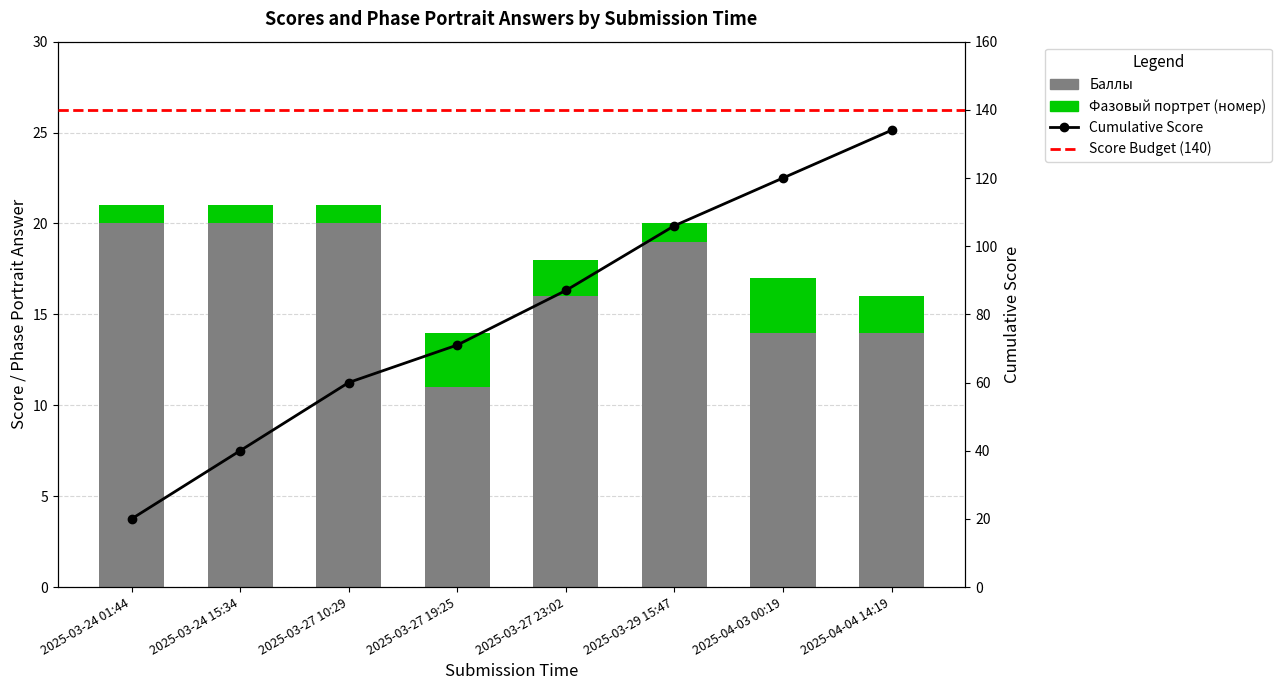

Rank the categories by Фазовый портрет (номер) value from highest to lowest.

2025-03-27 19:25, 2025-04-03 00:19, 2025-03-27 23:02, 2025-04-04 14:19, 2025-03-24 01:44, 2025-03-24 15:34, 2025-03-27 10:29, 2025-03-29 15:47